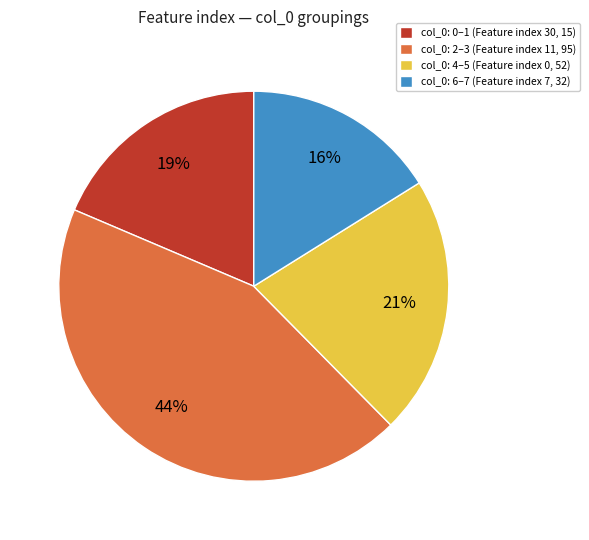

To the nearest percent, what is the average slice percentage?

25%